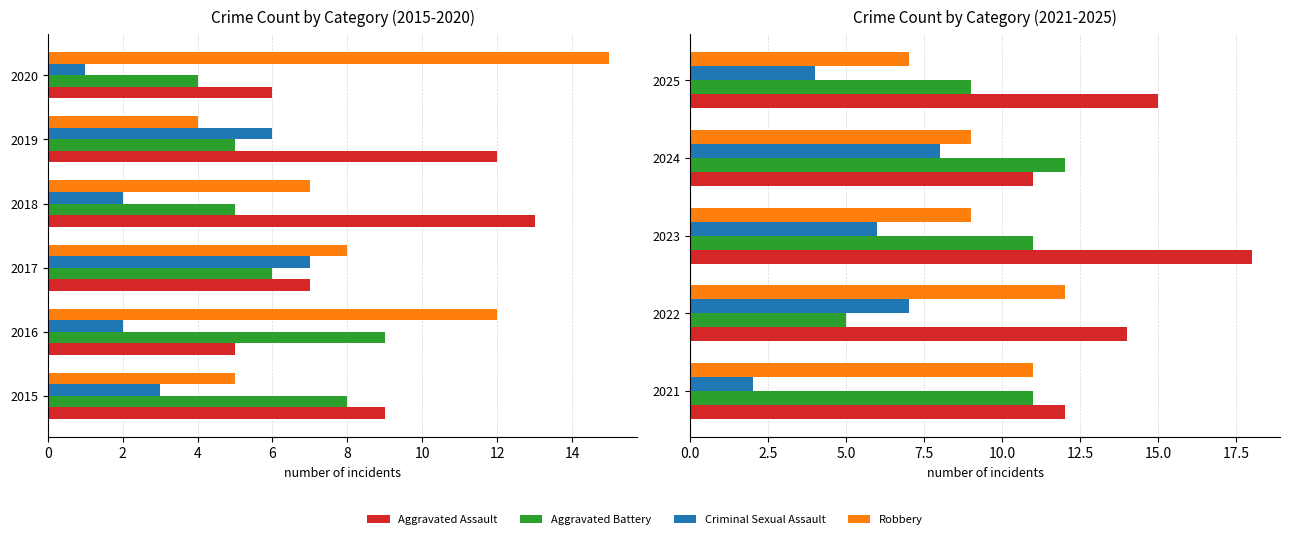

What is the approximate value of Aggravated Battery at 2023?

11